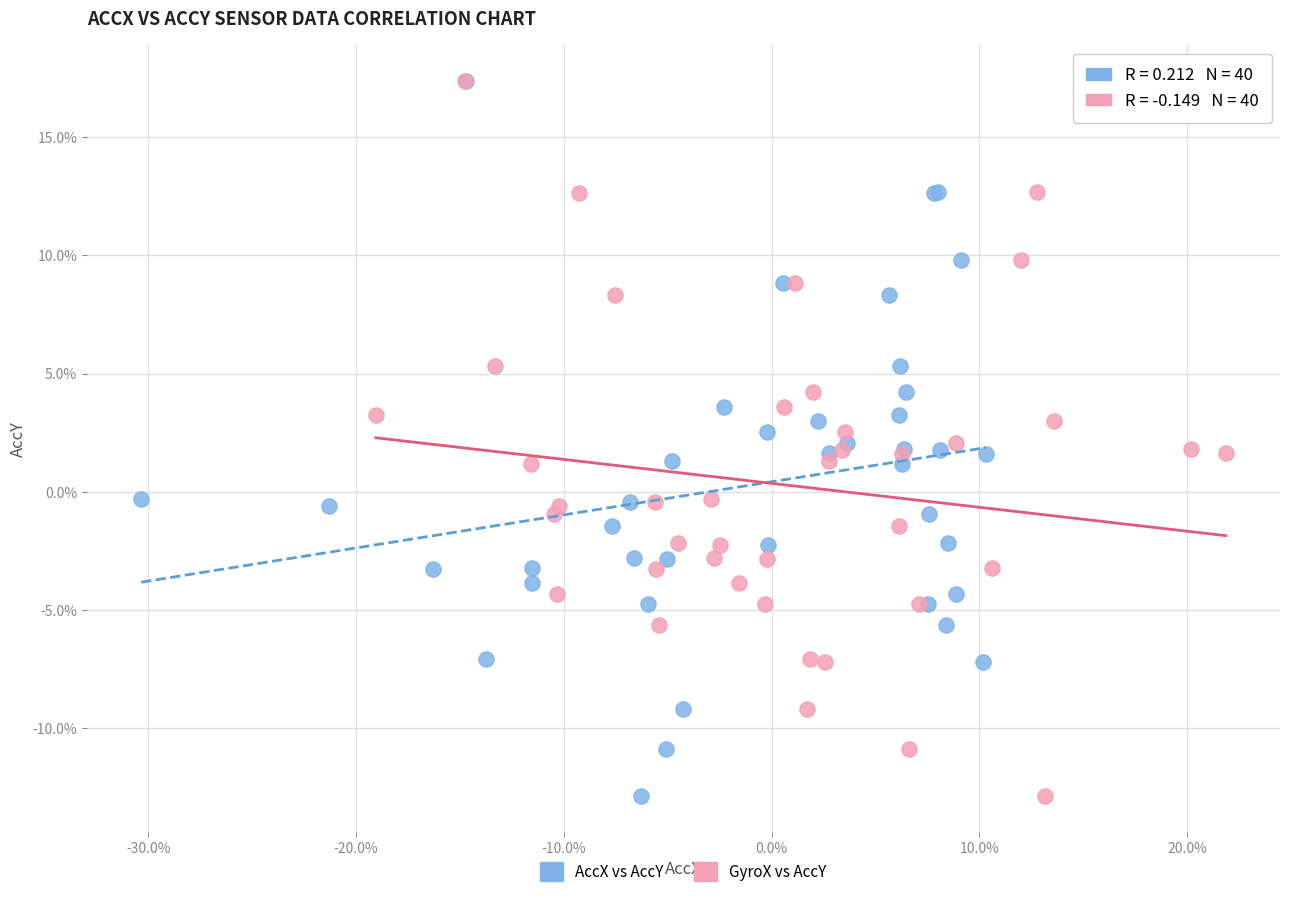

What are all the series names shown in the legend?

AccX vs AccY, GyroX vs AccY